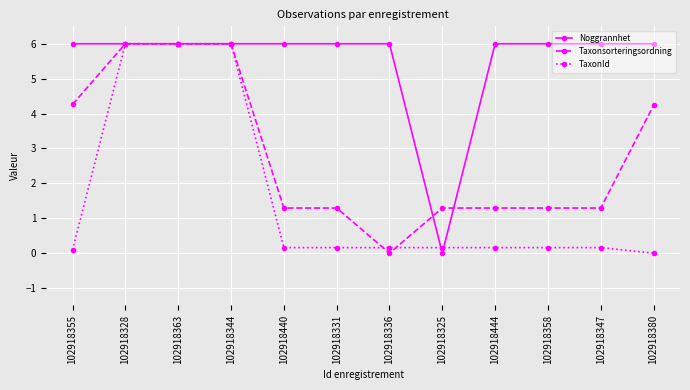

What is the difference between the maximum and minimum values in the Noggrannhet series?

6.0